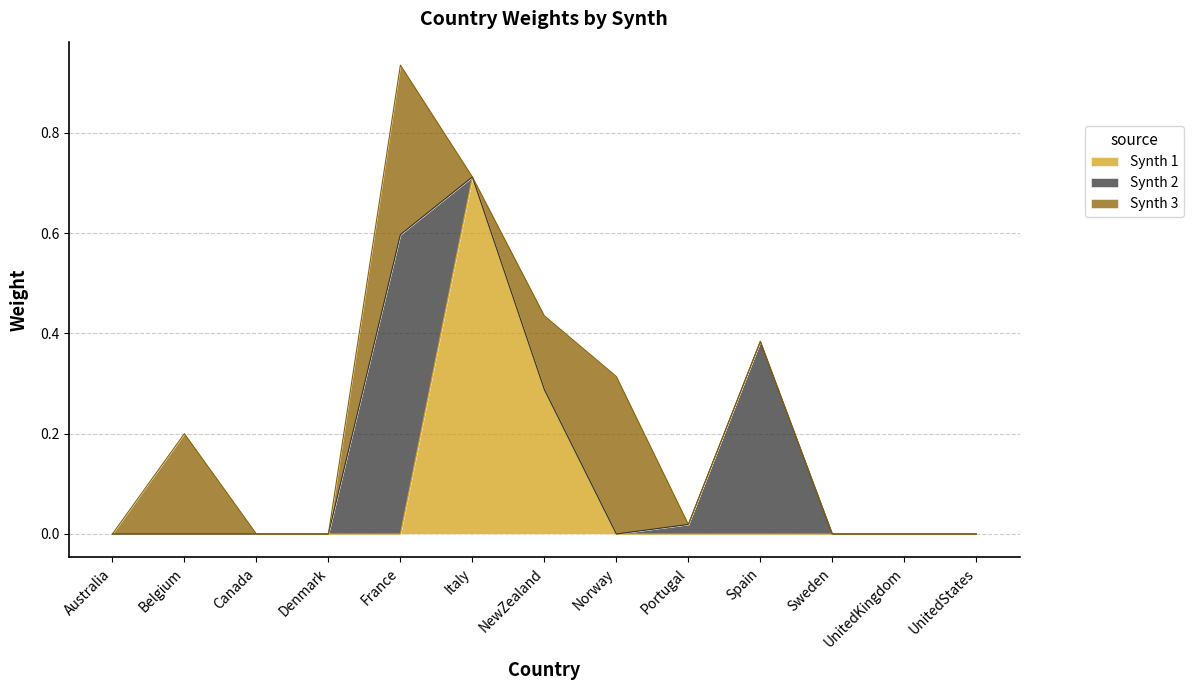

Rank the series at UnitedStates from lowest to highest value.

Synth 1, Synth 2, Synth 3